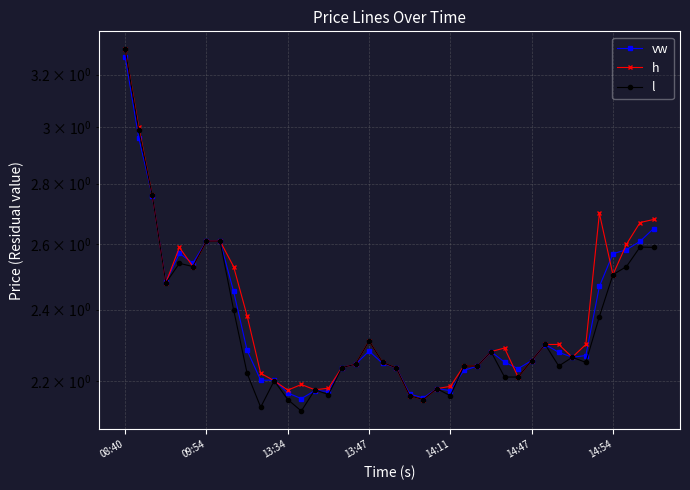

What are all the series names shown in the legend?

vw, h, l